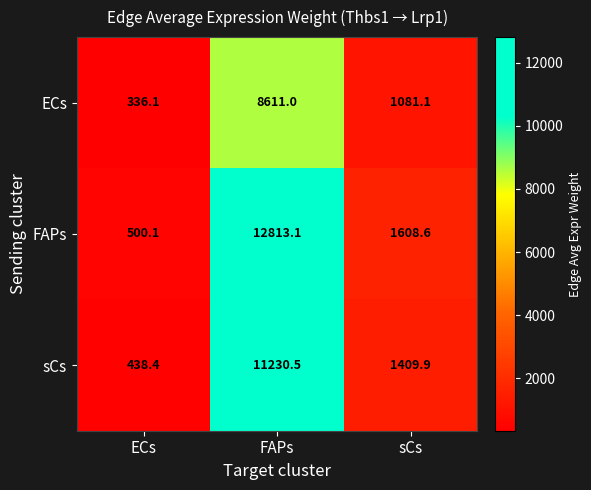

What is the difference between the maximum and minimum values in the ECs series?

8274.9